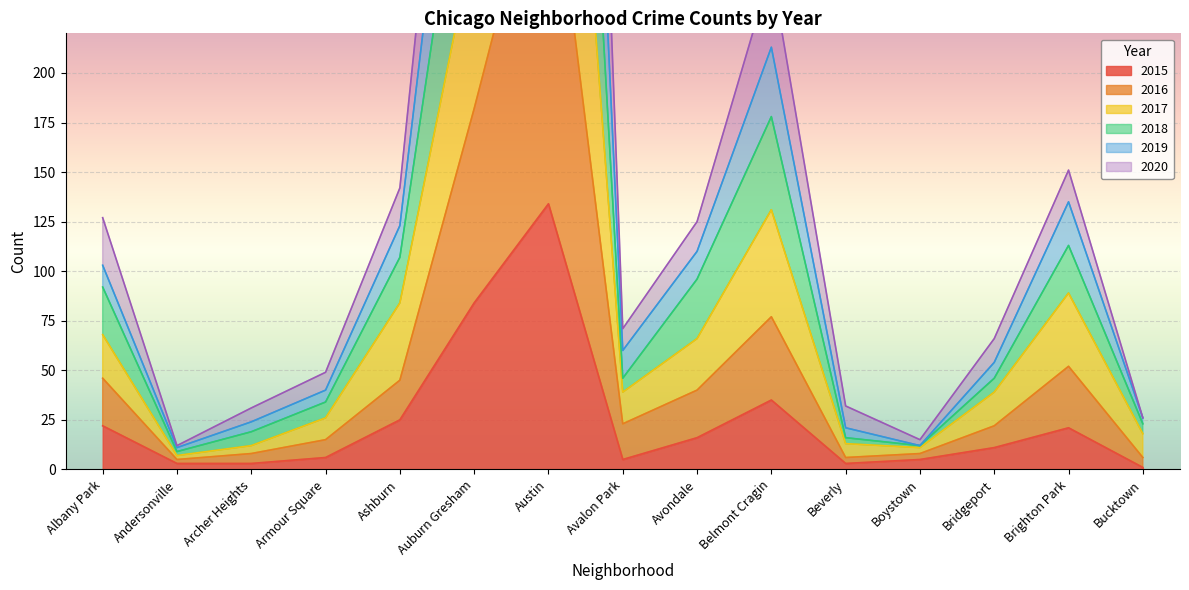

Where is the first local maximum for 2018?

Austin